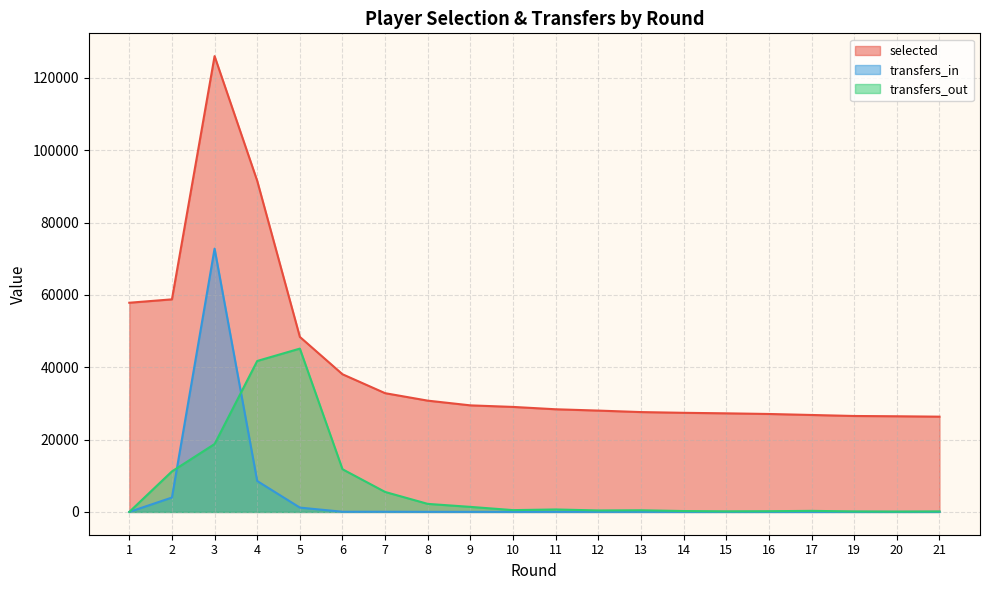

How many interior local peaks does the transfers_in series have?

4